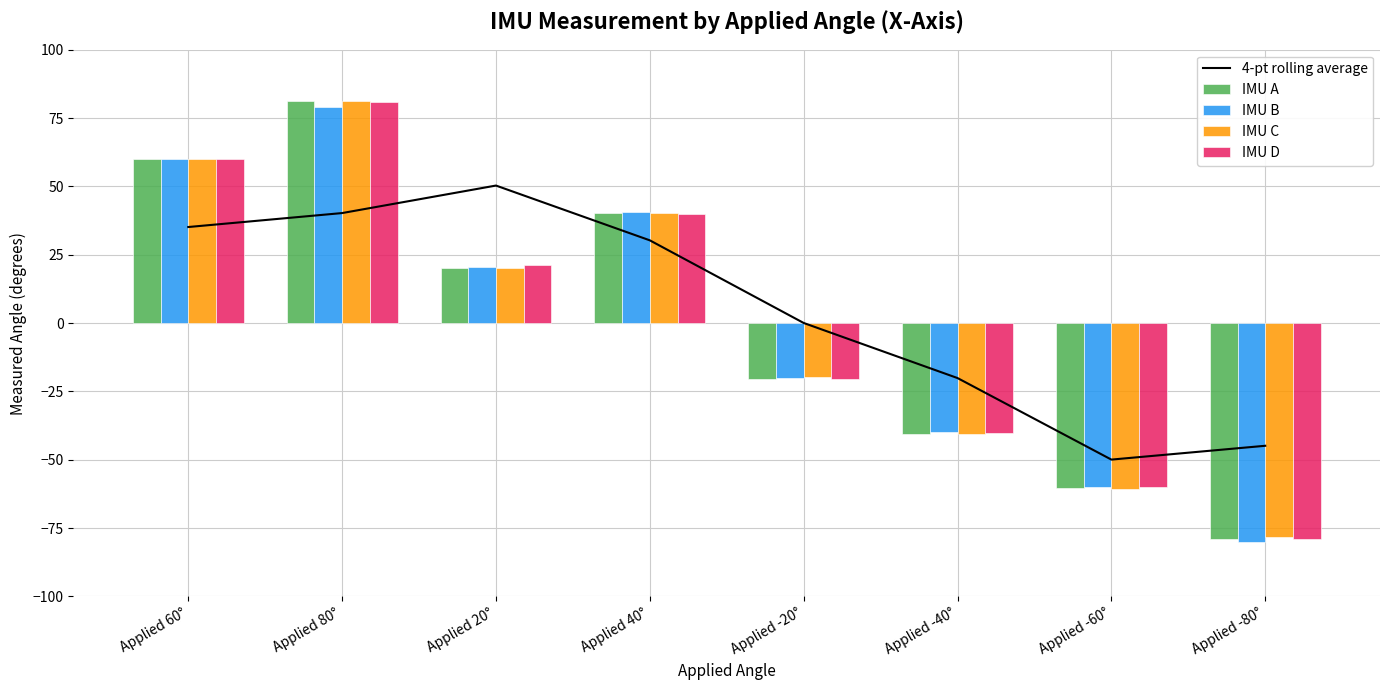

Reading left to right, what are all the values shown in this chart?

4-pt rolling average: Applied 60°=35.1	Applied 80°=40.2	Applied 20°=50.3	Applied 40°=30.3	Applied -20°=0.0	Applied -40°=-20.1	Applied -60°=-49.9	Applied -80°=-44.9
IMU A: Applied 60°=60.0	Applied 80°=81.3	Applied 20°=20.2	Applied 40°=40.2	Applied -20°=-20.4	Applied -40°=-40.5	Applied -60°=-60.2	Applied -80°=-78.9
IMU B: Applied 60°=59.9	Applied 80°=79.1	Applied 20°=20.4	Applied 40°=40.7	Applied -20°=-20.2	Applied -40°=-40.0	Applied -60°=-59.9	Applied -80°=-80.0
IMU C: Applied 60°=60.0	Applied 80°=81.2	Applied 20°=20.0	Applied 40°=40.1	Applied -20°=-19.6	Applied -40°=-40.6	Applied -60°=-60.7	Applied -80°=-78.4
IMU D: Applied 60°=60.0	Applied 80°=80.9	Applied 20°=21.1	Applied 40°=40.0	Applied -20°=-20.6	Applied -40°=-40.1	Applied -60°=-59.9	Applied -80°=-78.9